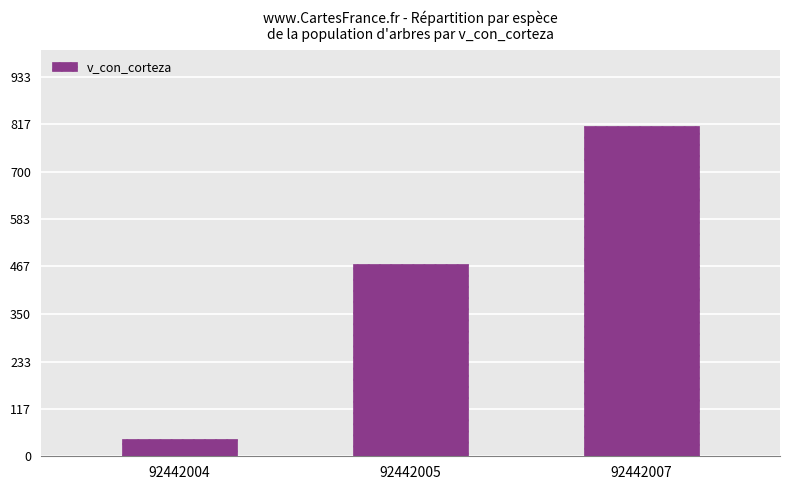

Reading left to right, list all the values displayed in this chart.

43.7	472.4	812.8